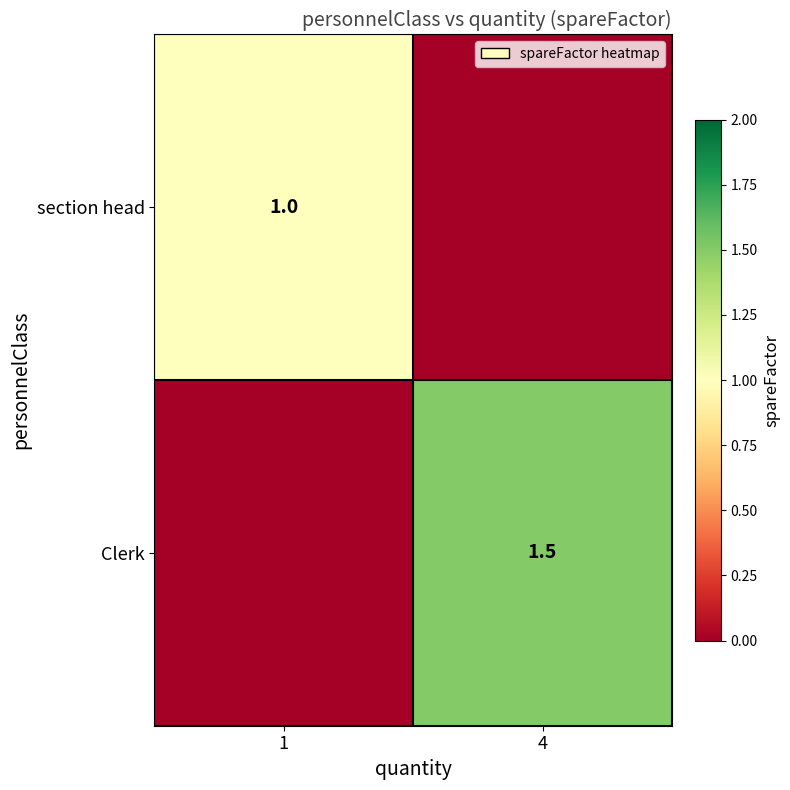

Which category has the highest value across all series?

4